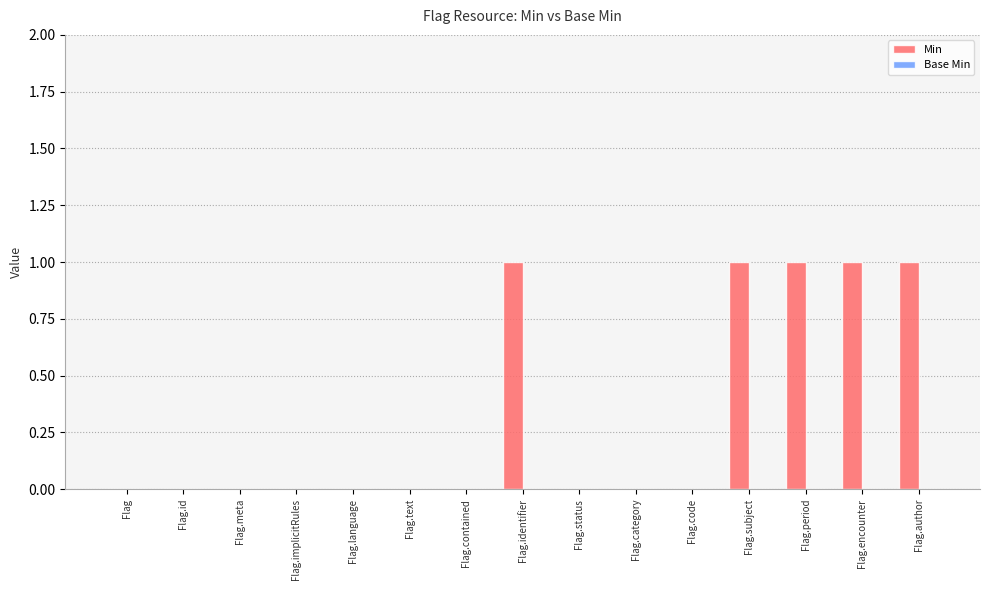

Is it true that the value at Flag.author is 2?

False